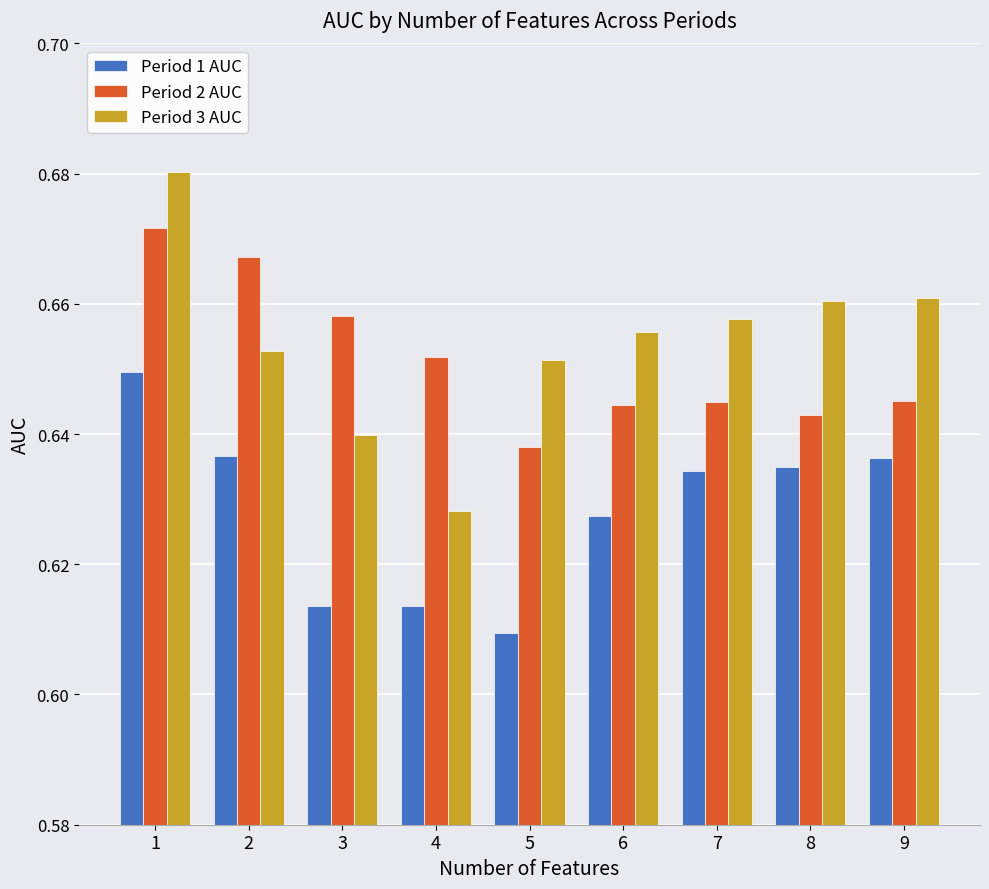

The Period 1 AUC series shows 0.3 at 6. True or false?

False